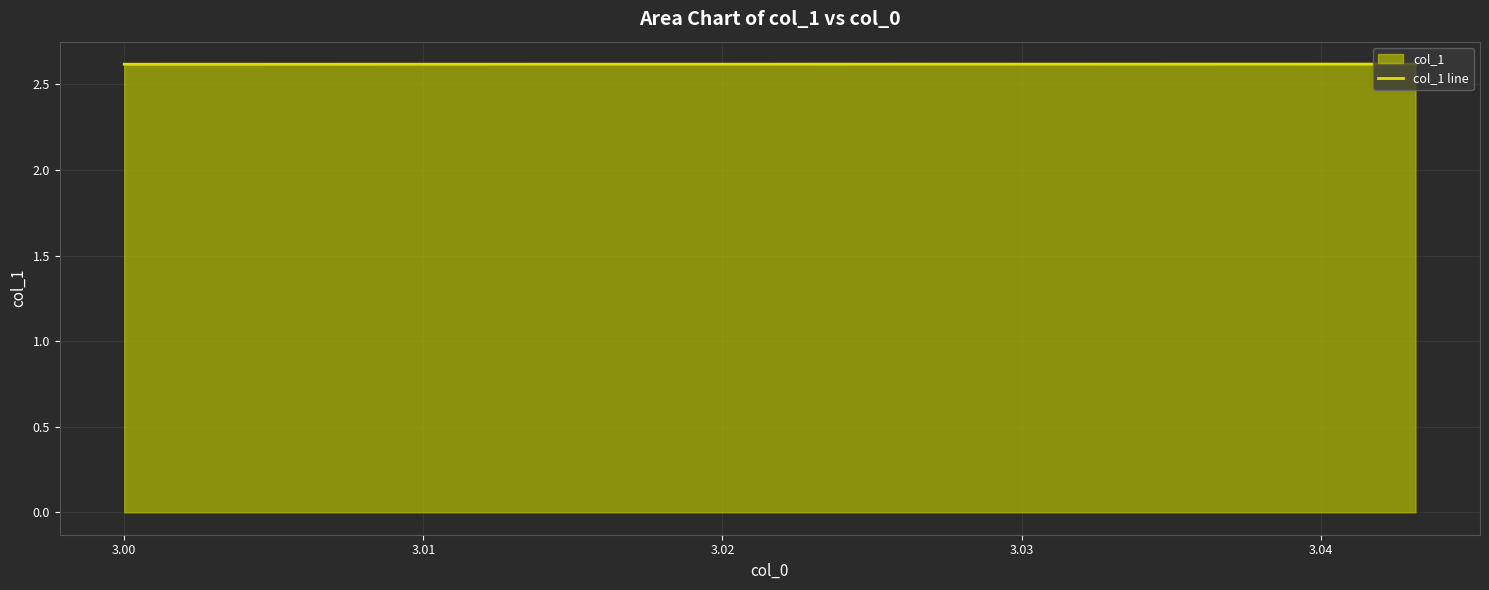

What is the average value?

2.6